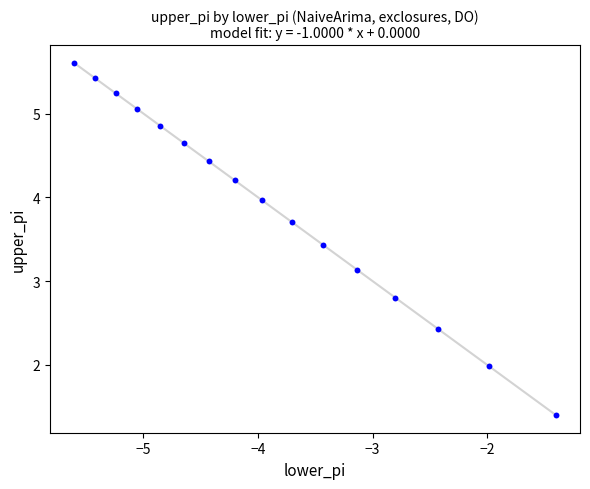

What is the range of X values (max minus min)?

4.2